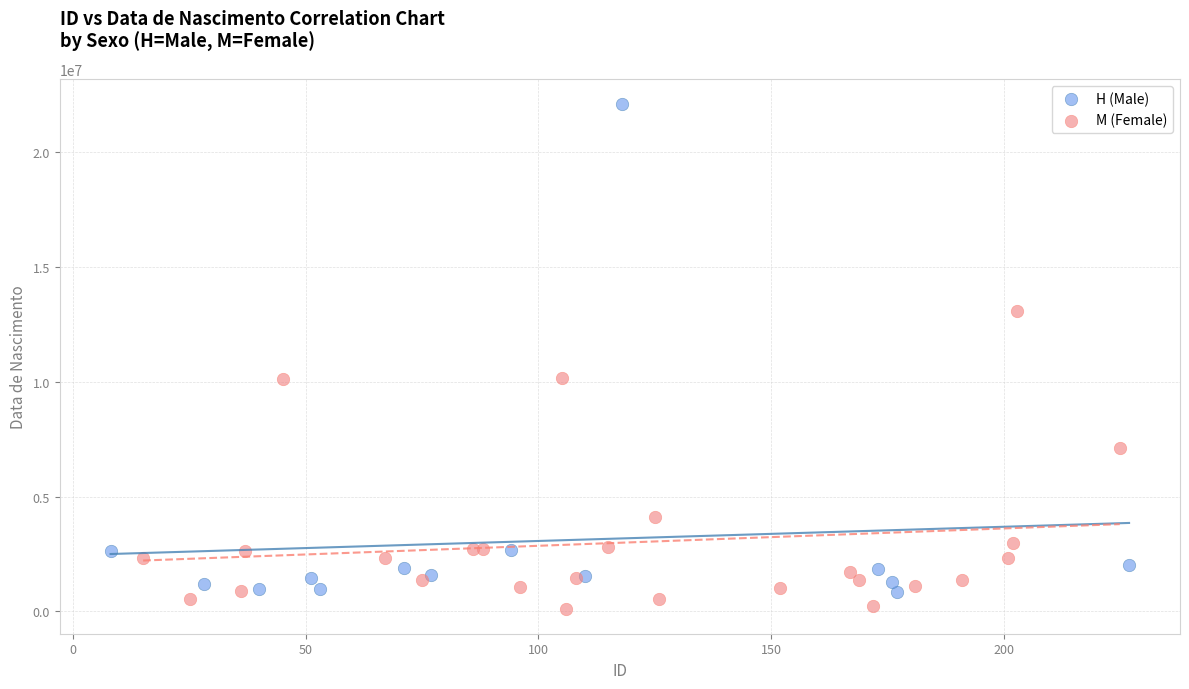

Which series has the widest spread of Y values?

H (Male)